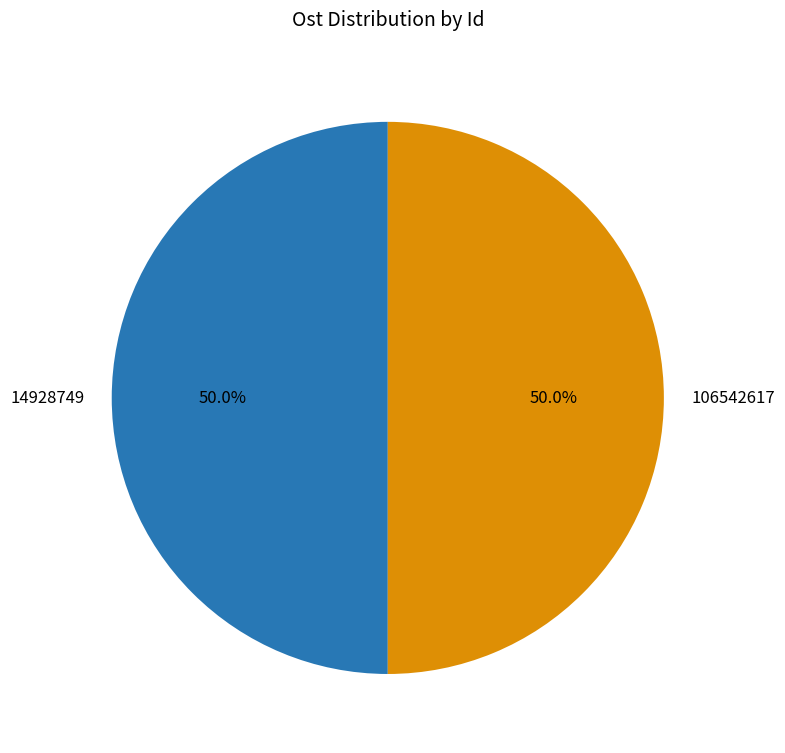

True or false: 106542617 accounts for 64% of the total.

False